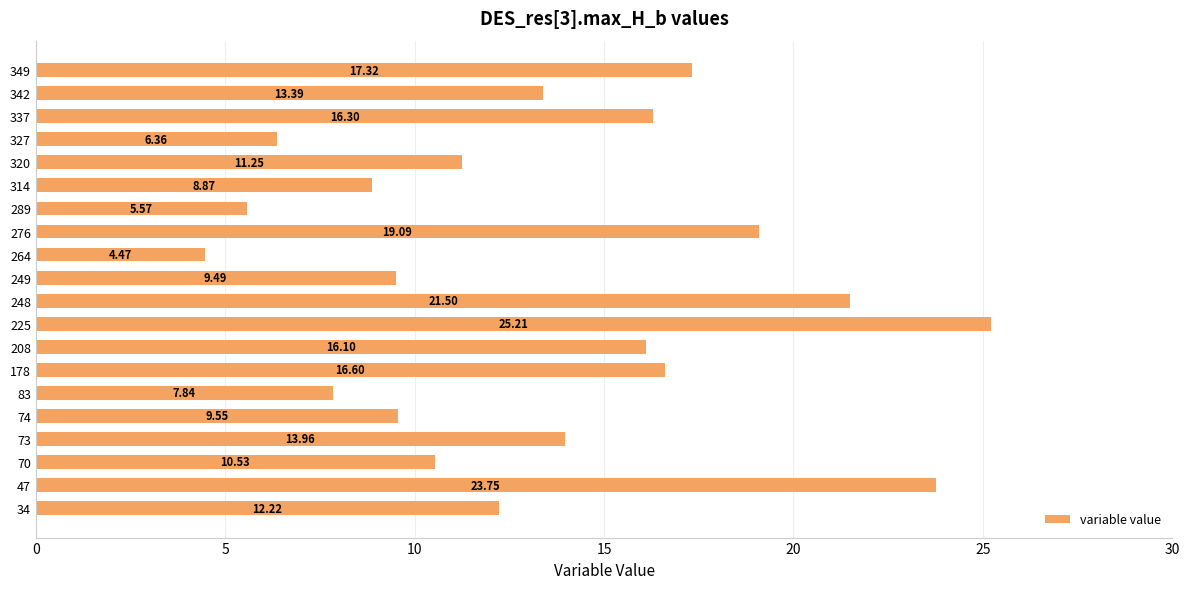

Does the chart contain any negative values?

No